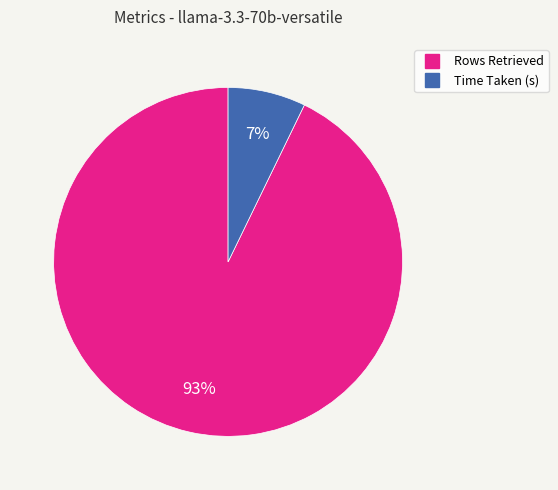

What percentage is the Rows Retrieved slice, to the nearest percent?

93%